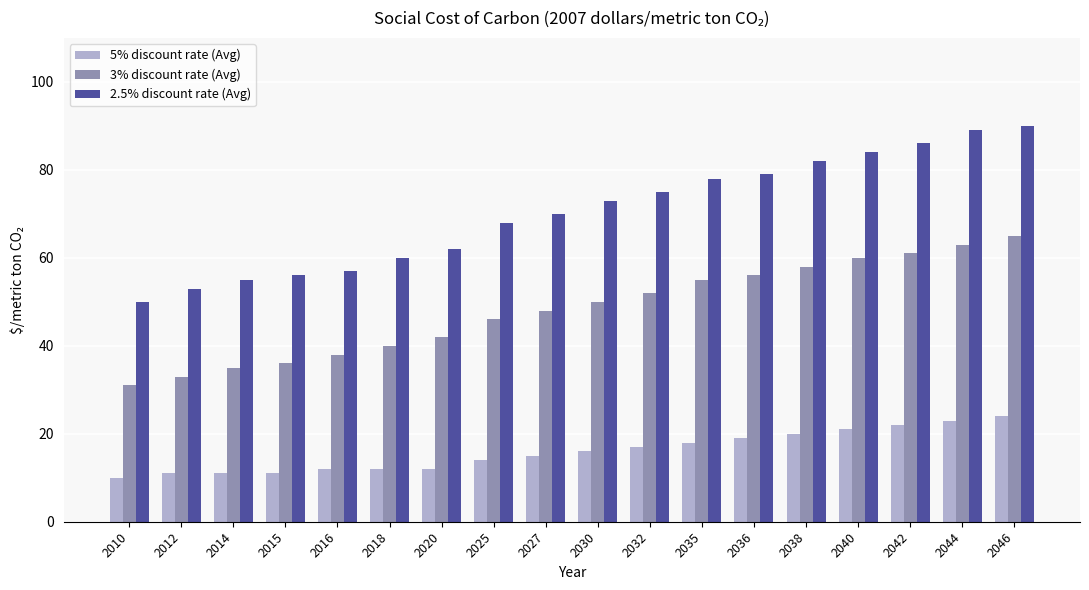

What is the value of the 3% discount rate (Avg) bar at the 4th from the left?

36